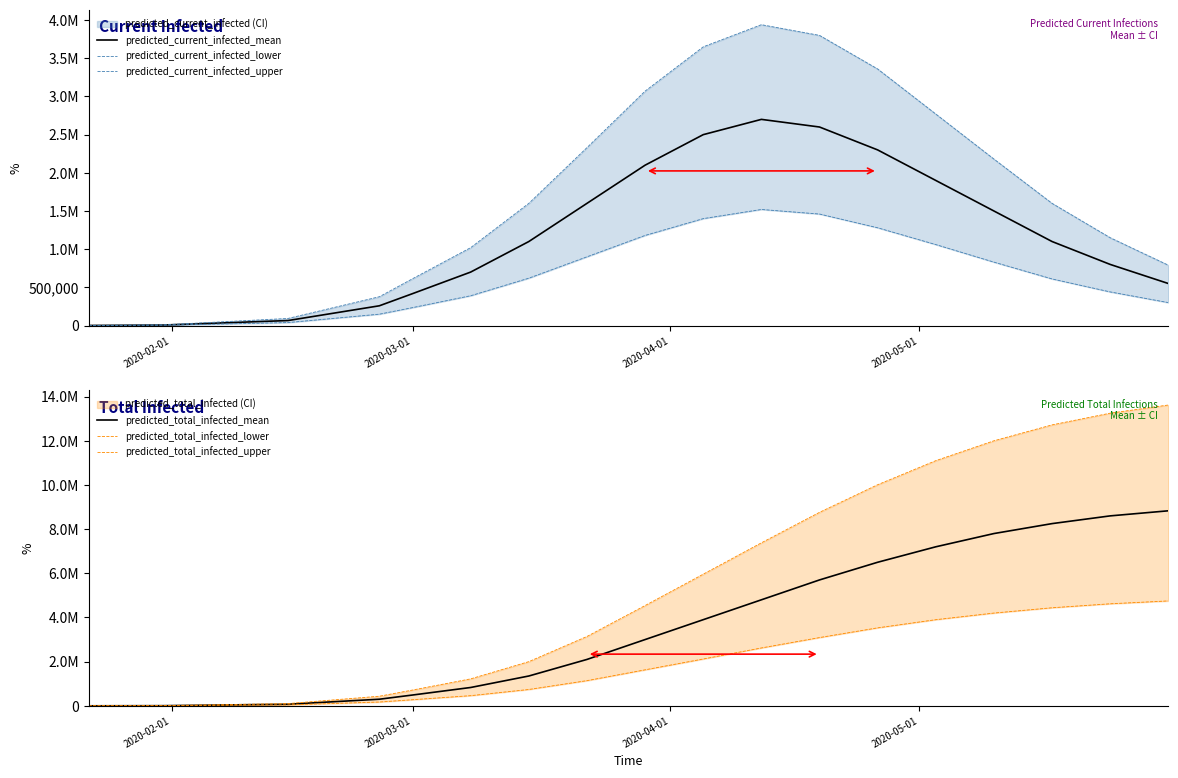

True or false: predicted_current_infected_mean and predicted_current_infected_lower cross at least once.

False